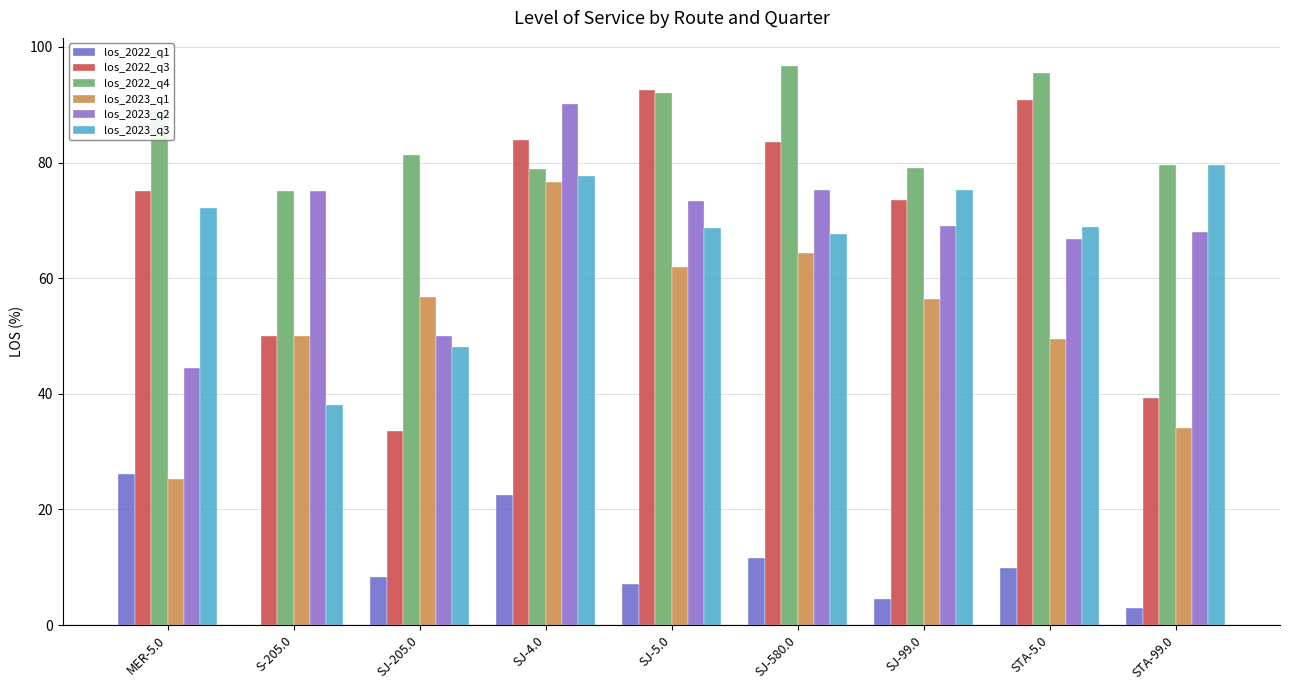

Rank the series at SJ-4.0 from highest to lowest value.

los_2023_q2, los_2022_q3, los_2022_q4, los_2023_q3, los_2023_q1, los_2022_q1